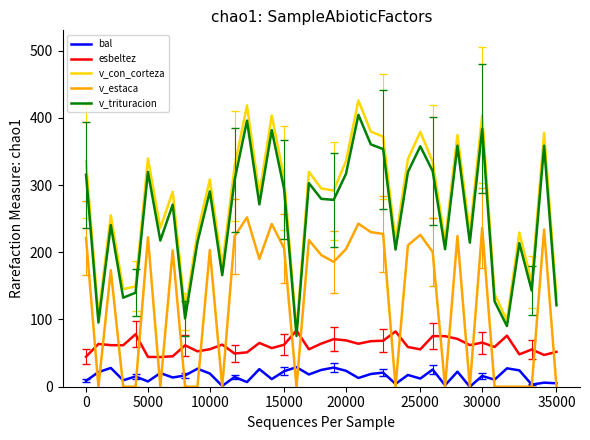

Which series has the widest spread of values?

v_con_corteza